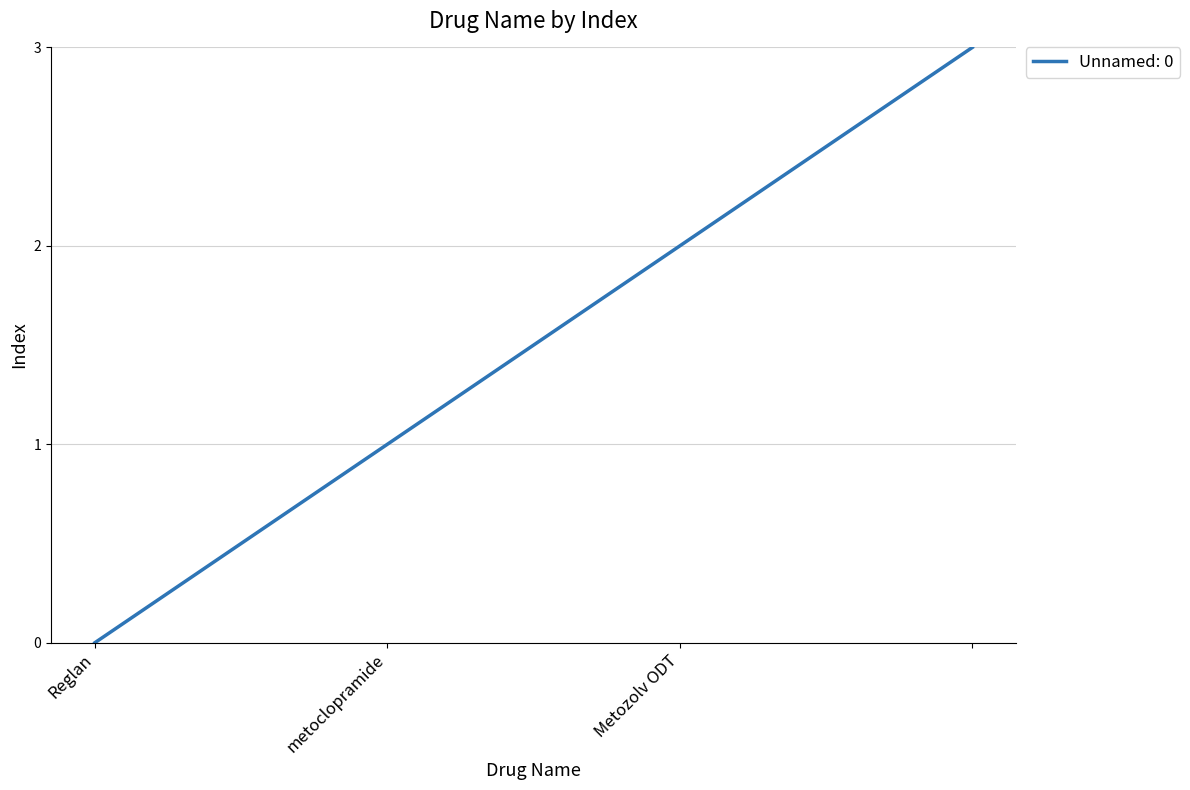

True or false: there are more than 2 points higher than both neighbors.

False